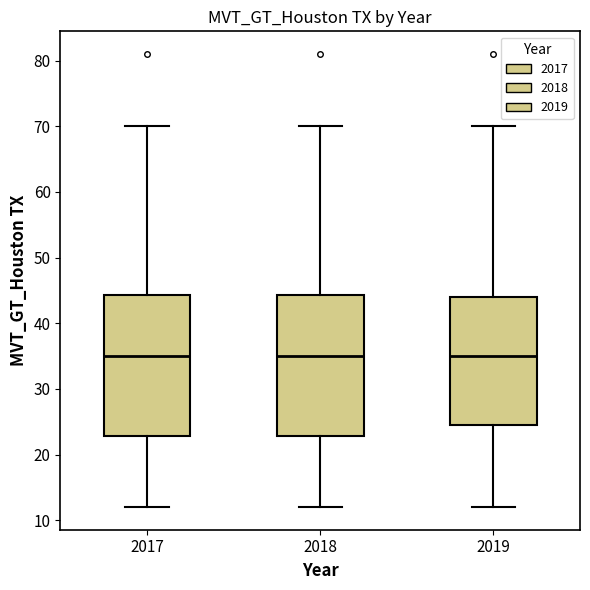

Reading left to right, read every box against the y-axis: the position of its median line, the range the box covers, and the ends of its whiskers. The values are not printed on the chart, so give them approximately, as read against the axis.

2017: median 35, box 23 to 44, whiskers 12 to 70
2018: median 35, box 23 to 44, whiskers 12 to 70
2019: median 35, box 25 to 44, whiskers 12 to 70